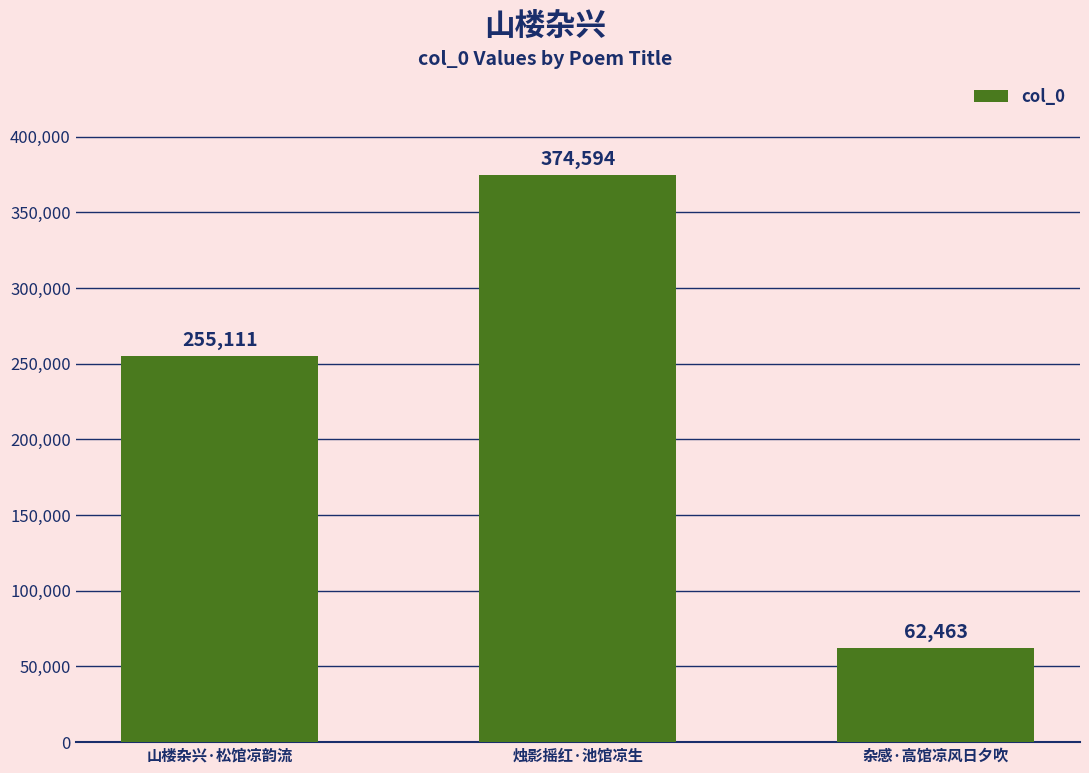

What is the difference between the values at 山楼杂兴·松馆凉韵流 and 杂感·高馆凉风日夕吹?

192648